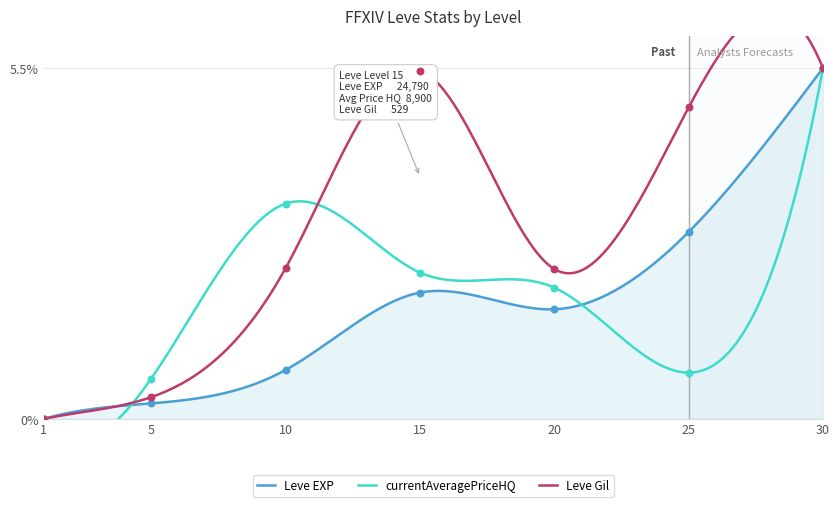

Which series reaches the minimum Y coordinate?

Leve EXP